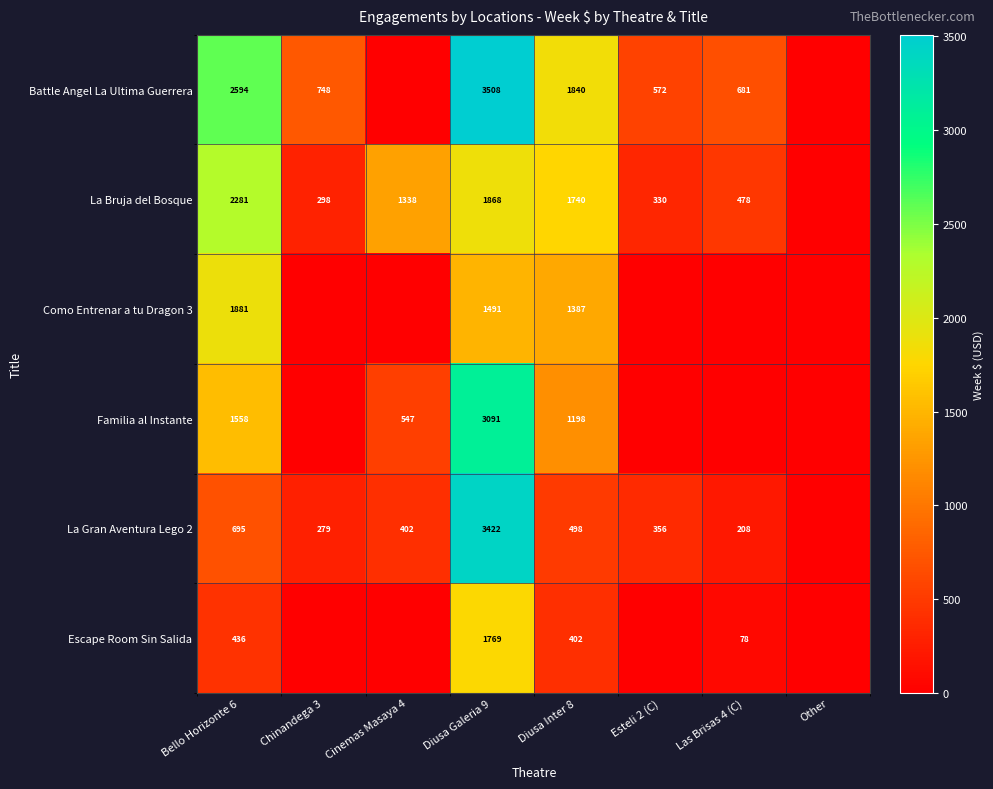

The value of Escape Room Sin Salida at Las Brisas 4 (C) is 78. True or false?

True